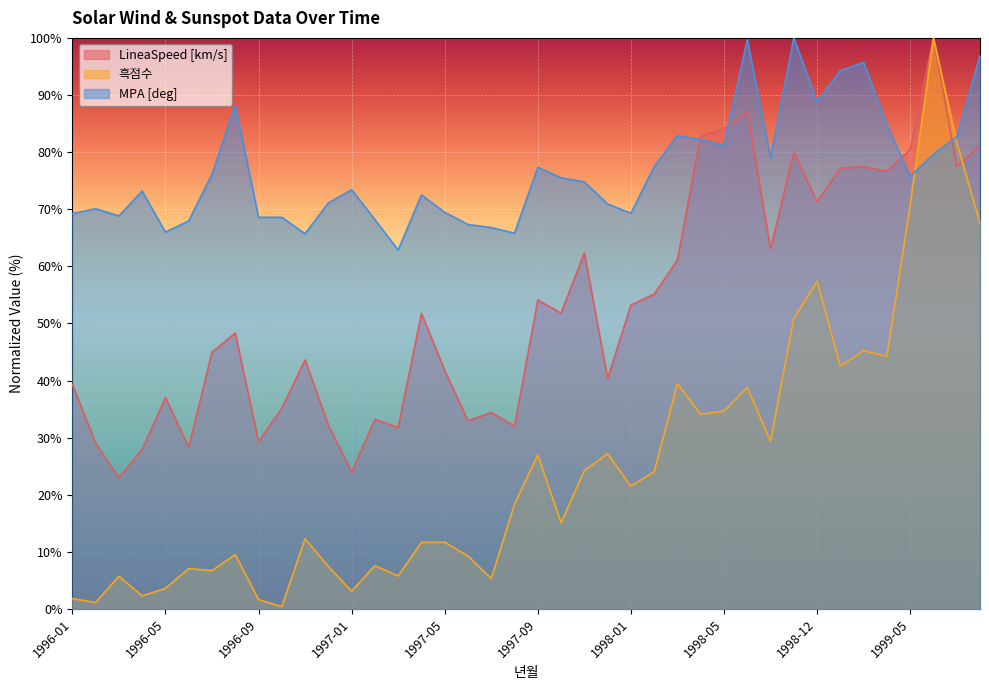

At which label does 흑점수 first exceed 18?

1997-08